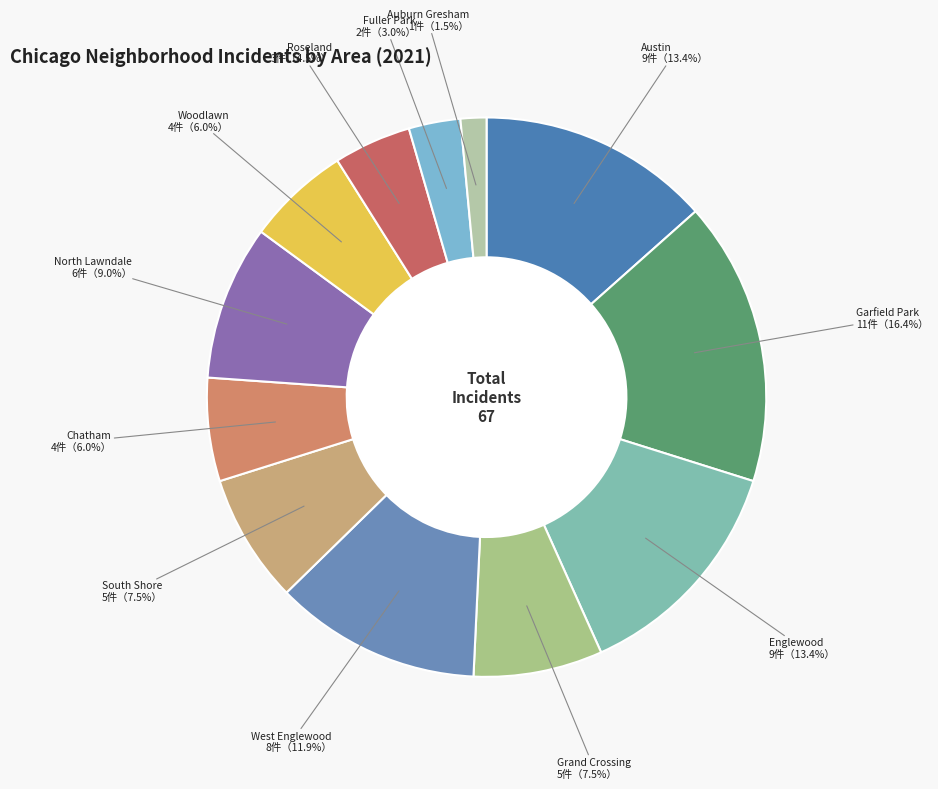

To the nearest percent, what percentage of the pie is Fuller Park?

3%